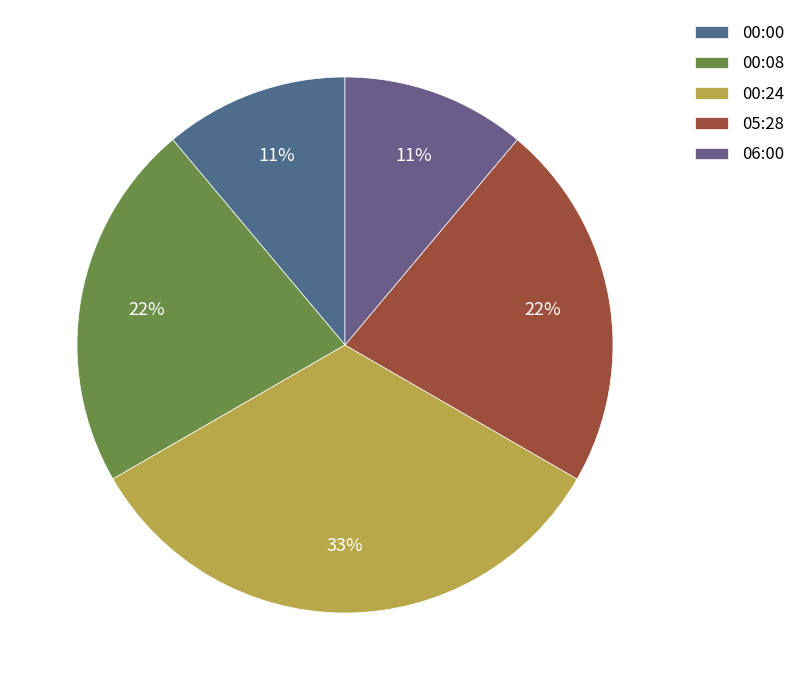

Do 05:28 and 00:08 together represent more than half of the pie?

No